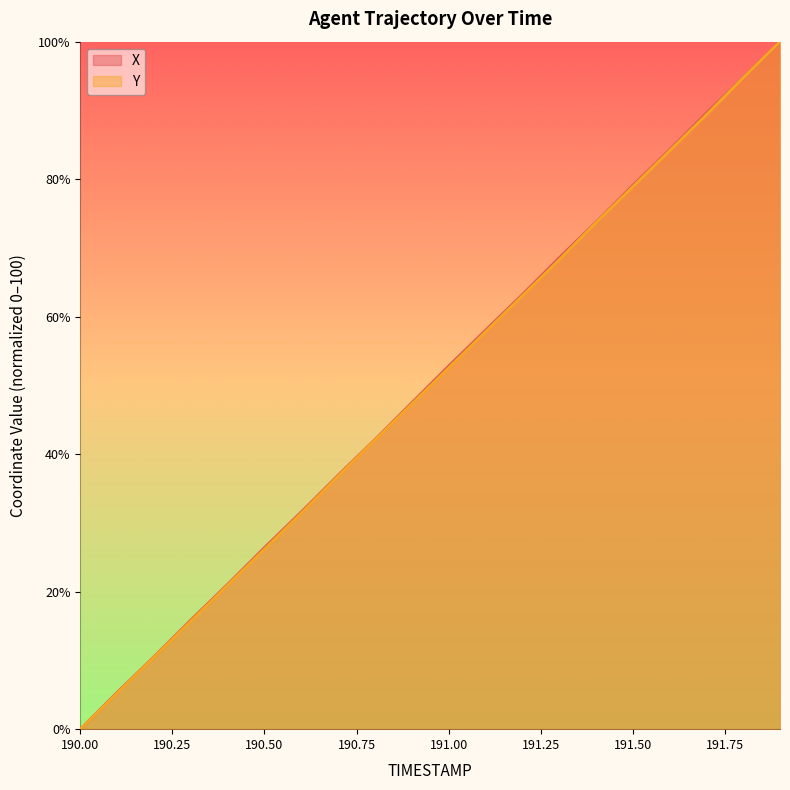

True or false: X and Y intersect in this chart.

False